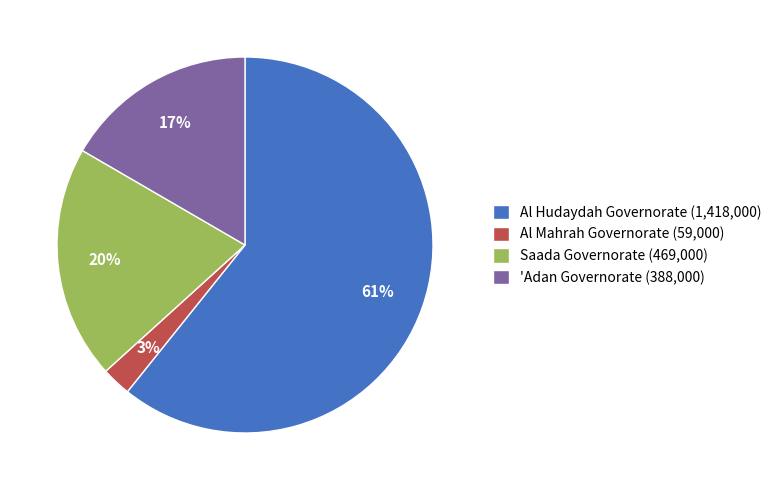

Which slice represents more than half of the pie?

Al Hudaydah Governorate